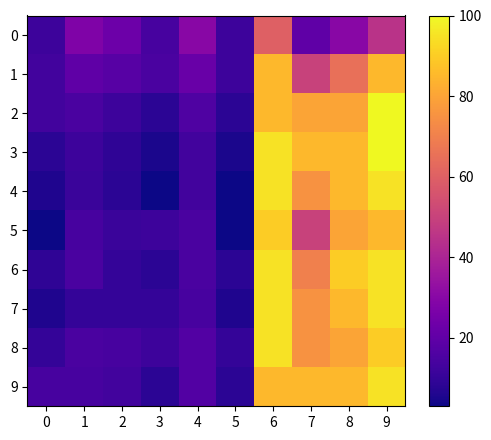

What is the maximum value shown in the chart?

100